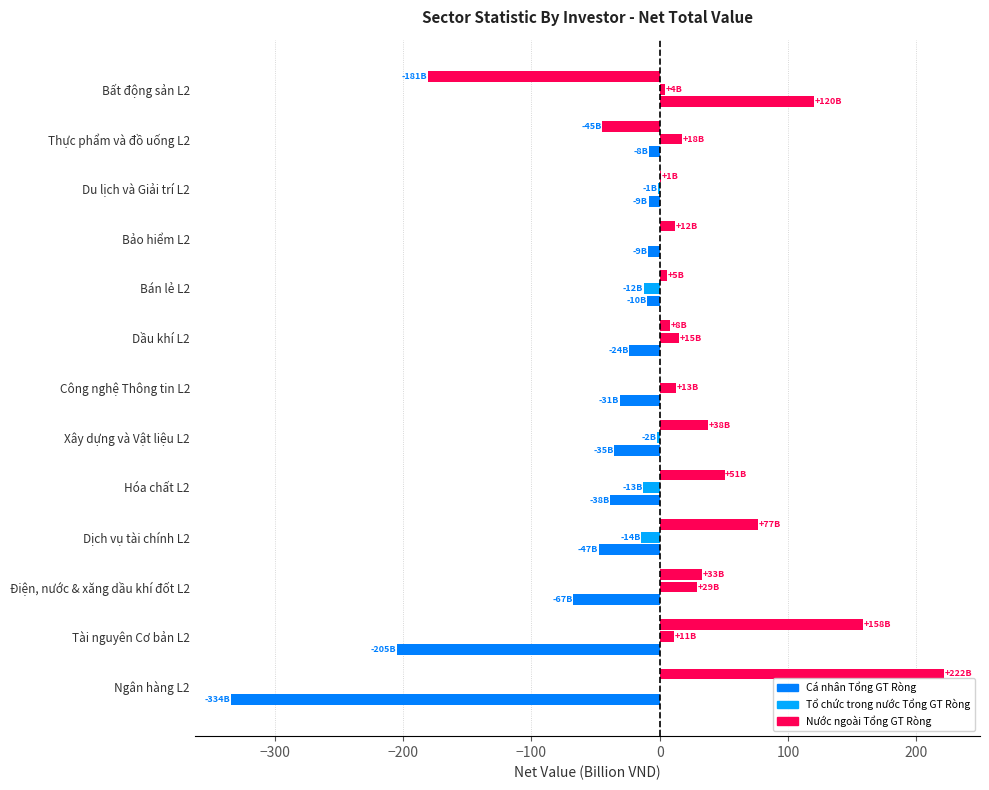

Reading right to left, extract all data points from this chart.

Cá nhân Tổng GT Ròng: 120.3	-8.3	-8.7	-9.3	-9.8	-23.7	-30.9	-35.2	-38.4	-47.2	-67.2	-204.5	-334.3
Tổ chức trong nước Tổng GT Ròng: 4.0	17.6	-1.1	-0.1	-12.3	14.8	12.8	-2.2	-12.8	-14.2	29.2	11.1	0.4
Nước ngoài Tổng GT Ròng: -180.7	-44.7	1.3	11.6	5.4	8.2	0.1	37.8	50.5	76.8	32.8	158.3	221.7